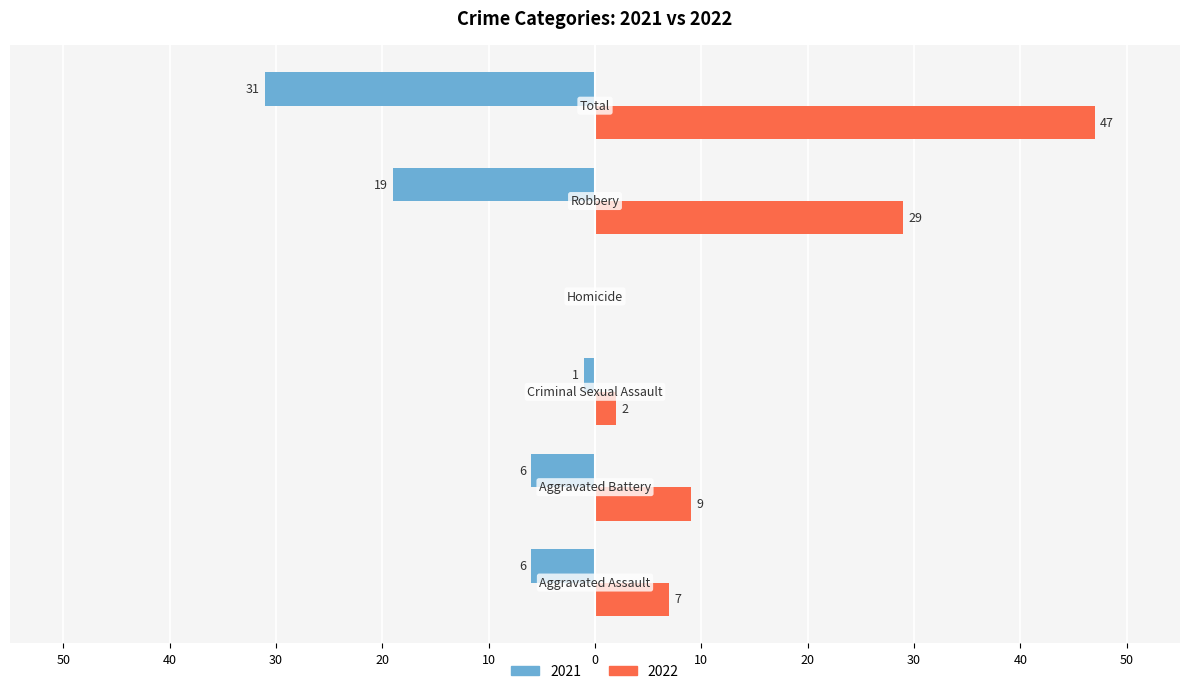

Reading left to right, what are all the values shown in this chart?

2021: -6	-6	-1	0	-19	-31
2022: 7	9	2	0	29	47